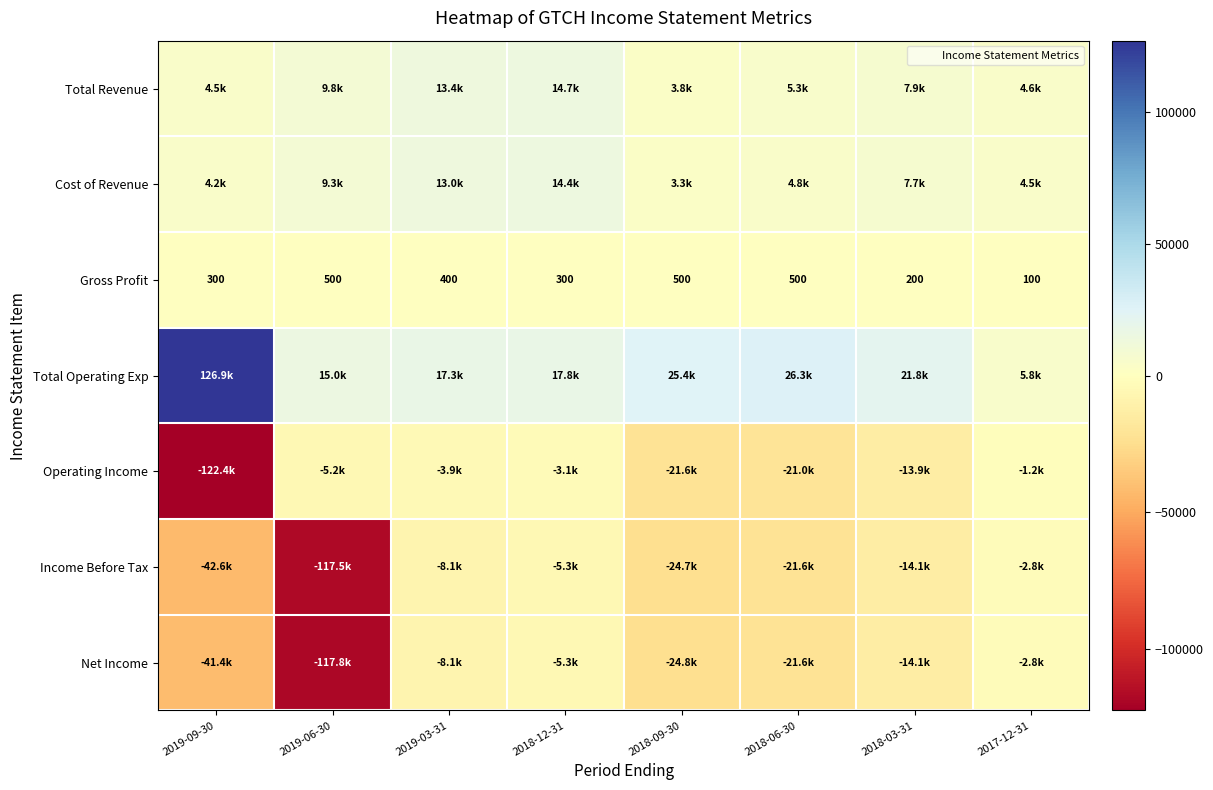

What is the maximum value shown in the chart?

126900